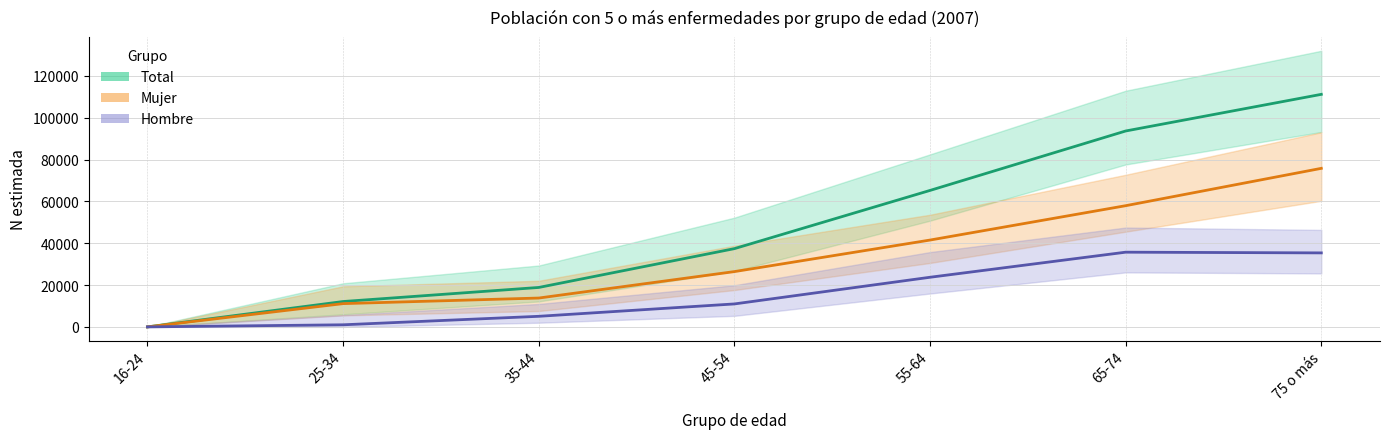

Where is Hombre N (estimada) nearest to the value 17854?

55-64